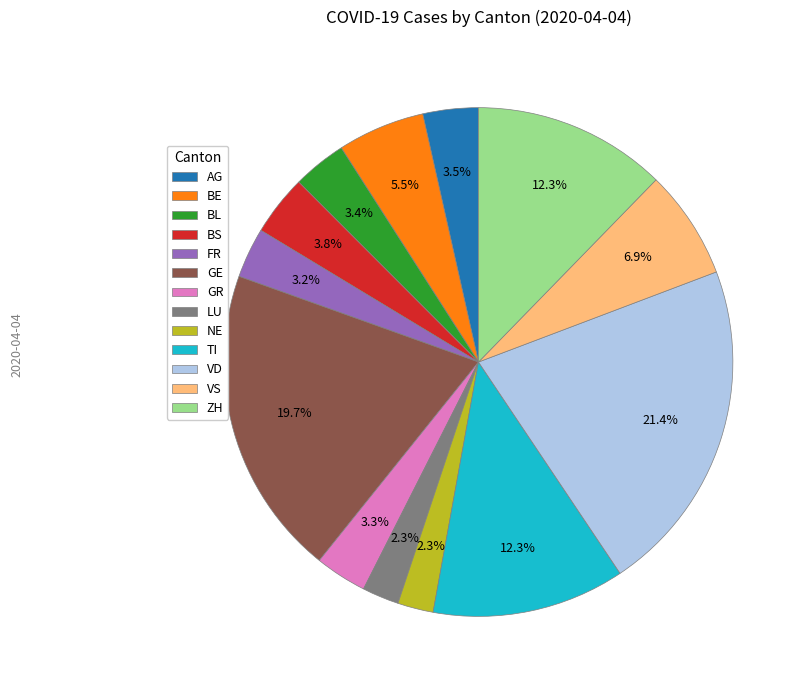

To the nearest percent, what is the difference between the NE and AG slice percentages?

1%